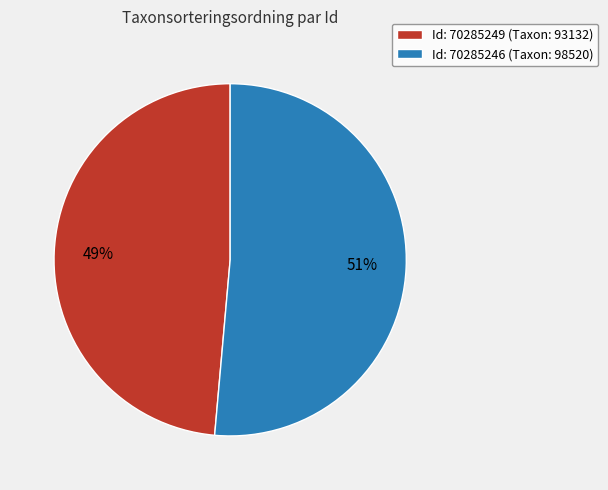

Between Id: 70285246 (Taxon: 98520) and Id: 70285249 (Taxon: 93132), which is larger?

Id: 70285246 (Taxon: 98520)